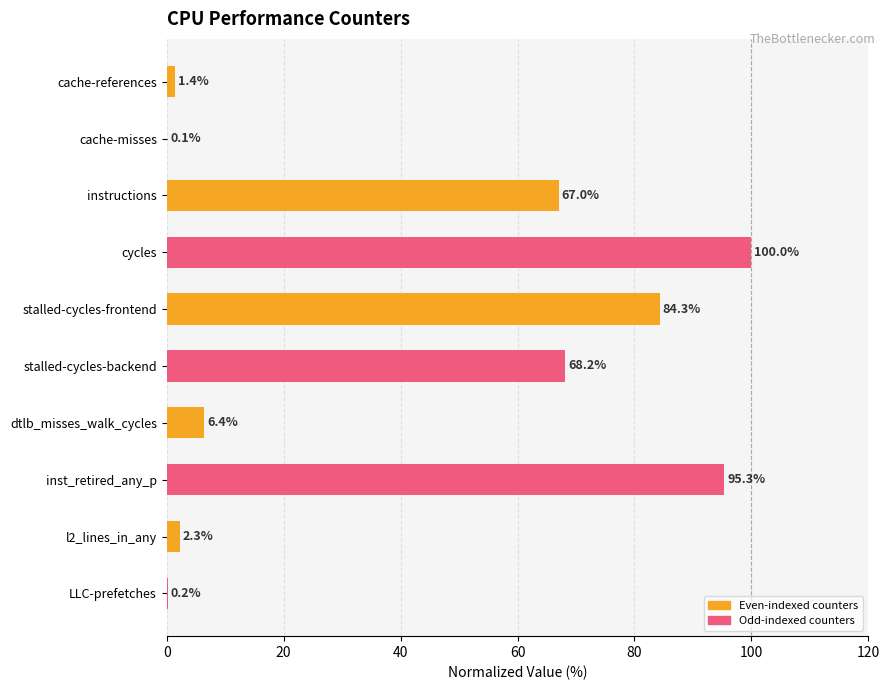

Is it true that the value at instructions is 105.9?

False